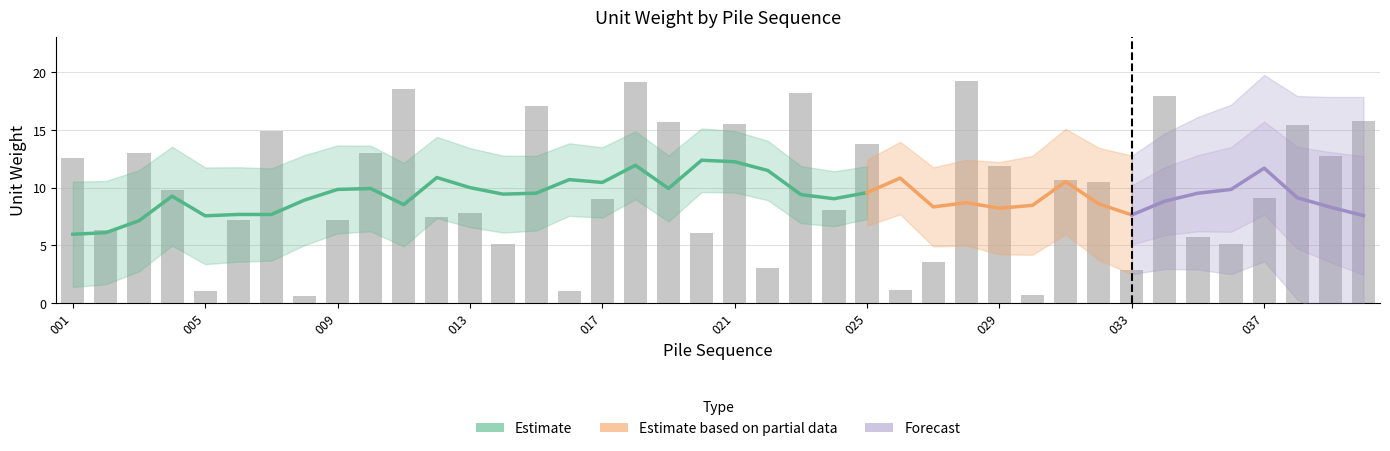

List the labels in order of value, smallest first.

008, 030, 005, 016, 026, 033, 022, 027, 014, 036, 035, 020, 002, 009, 006, 012, 013, 024, 017, 037, 004, 032, 031, 029, 001, 039, 010, 003, 025, 007, 038, 021, 019, 040, 015, 034, 023, 011, 018, 028